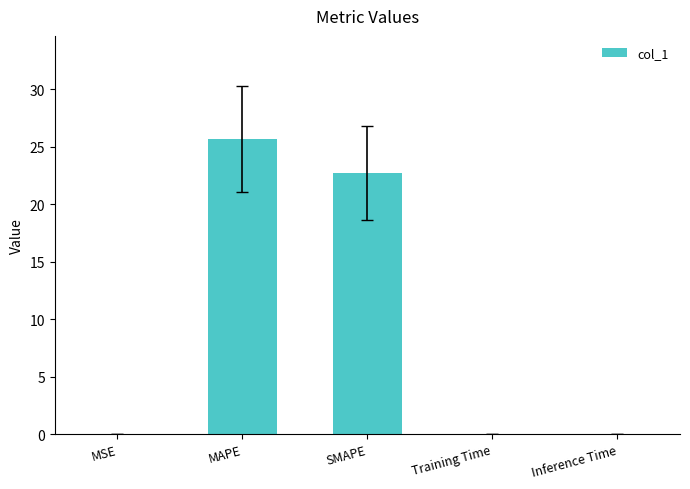

At which label is the value closest to 12?

SMAPE